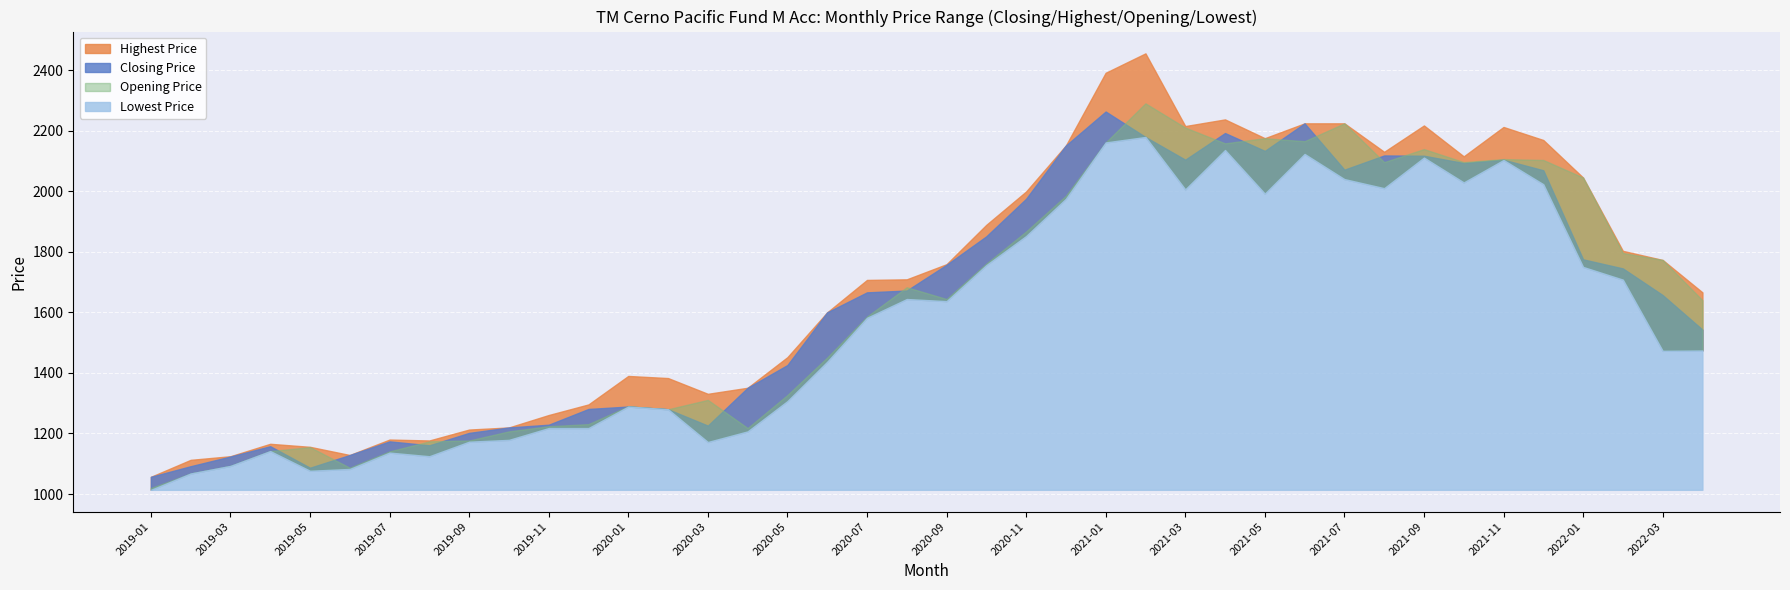

Which series has the largest range (max minus min)?

Highest Price